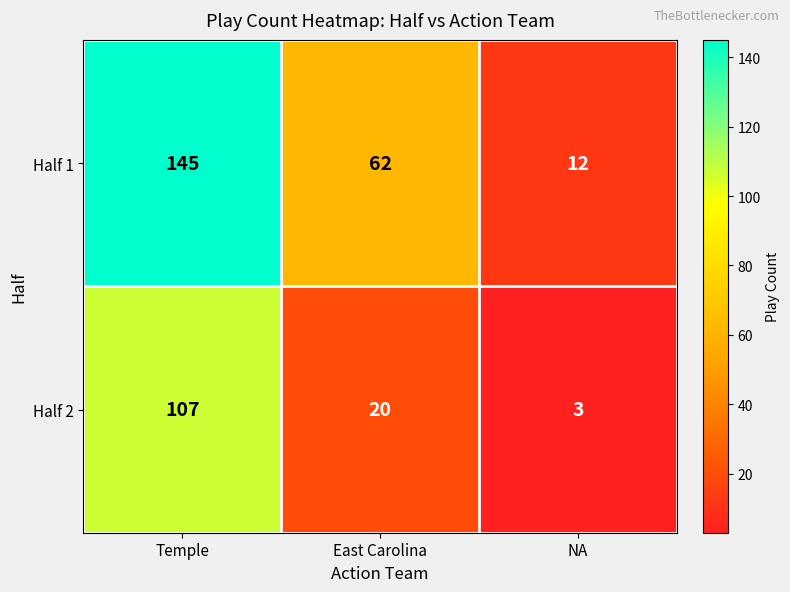

Which series changed the most between East Carolina and NA?

Half 1